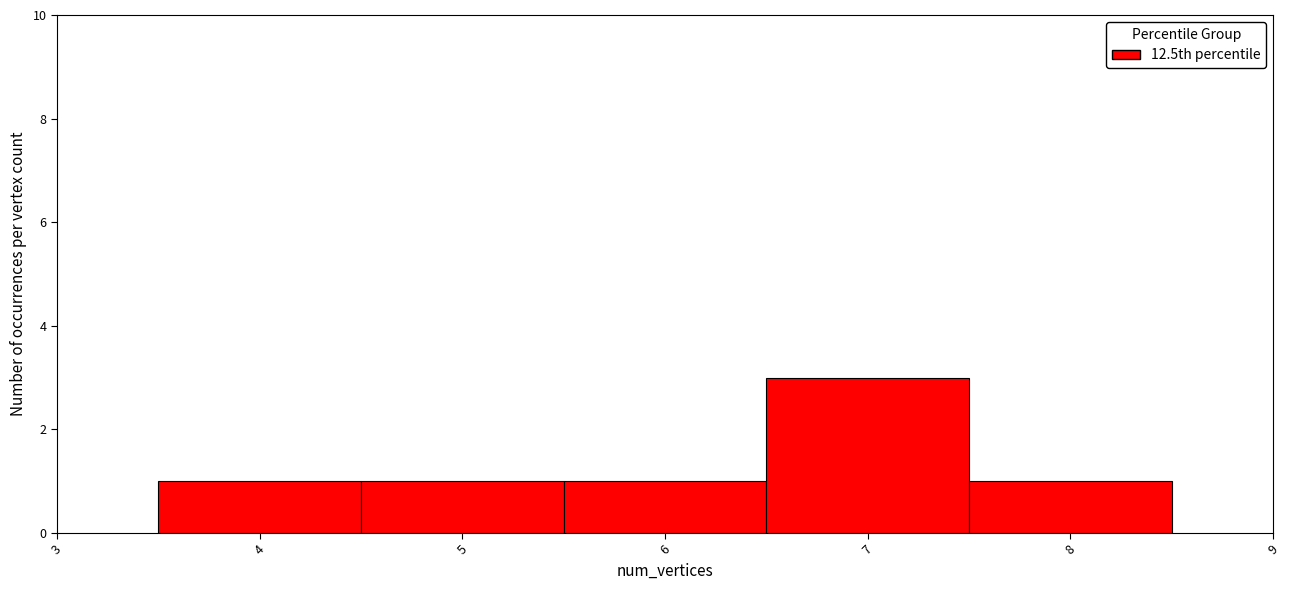

Over which range of the x-axis is the bar tallest?

6.5 to 7.5